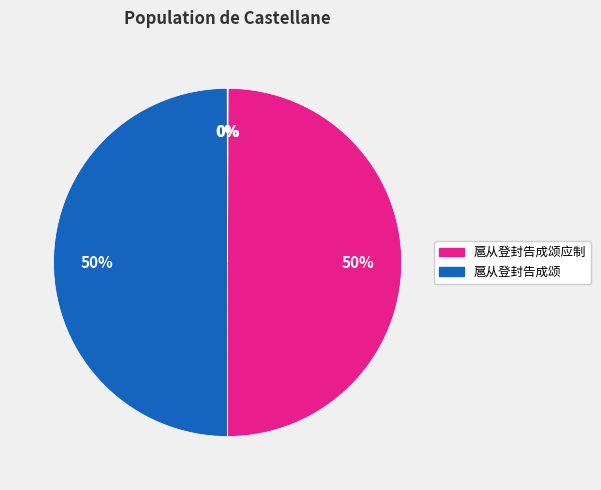

Does any single category account for the majority?

No